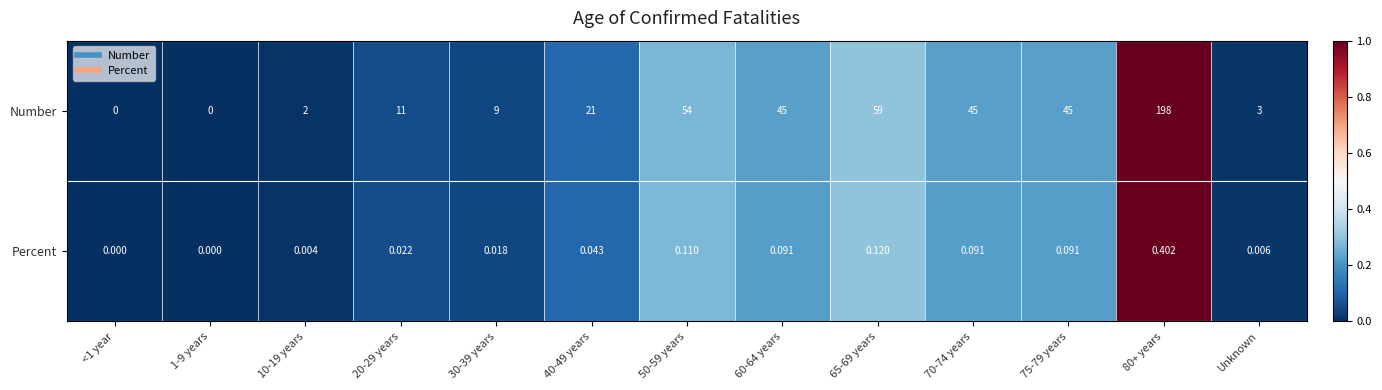

Which series has the largest total across all categories?

Number